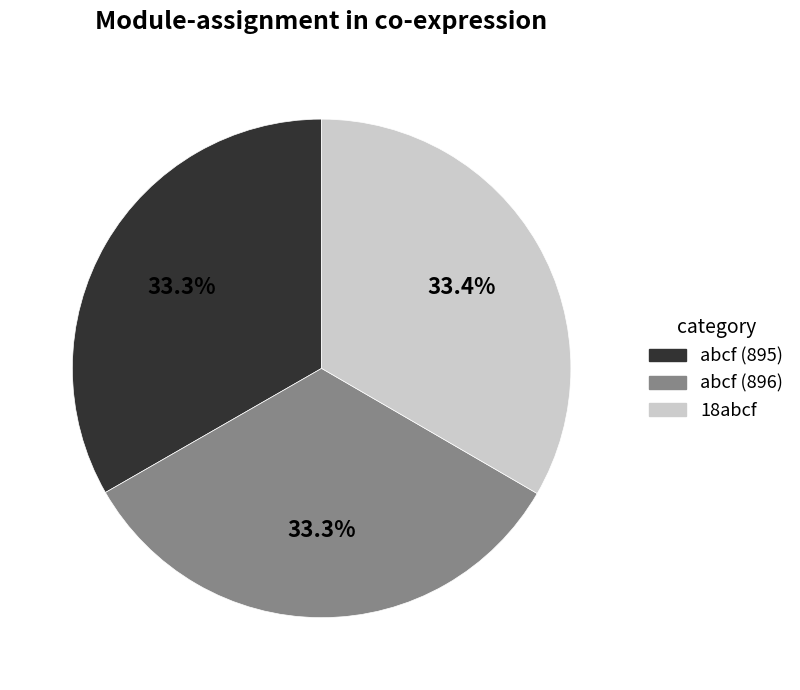

Does any single category account for the majority?

No